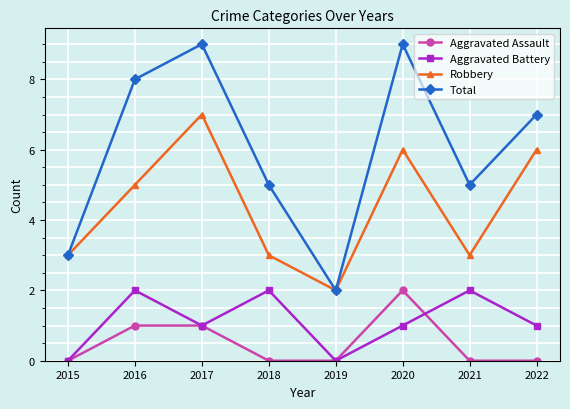

Between 2016 and 2019, which series saw the biggest shift?

Total